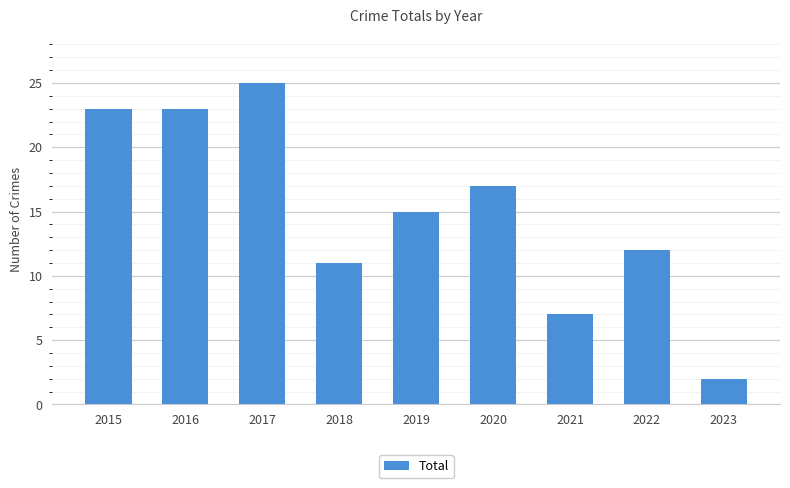

Are the bars horizontal?

No